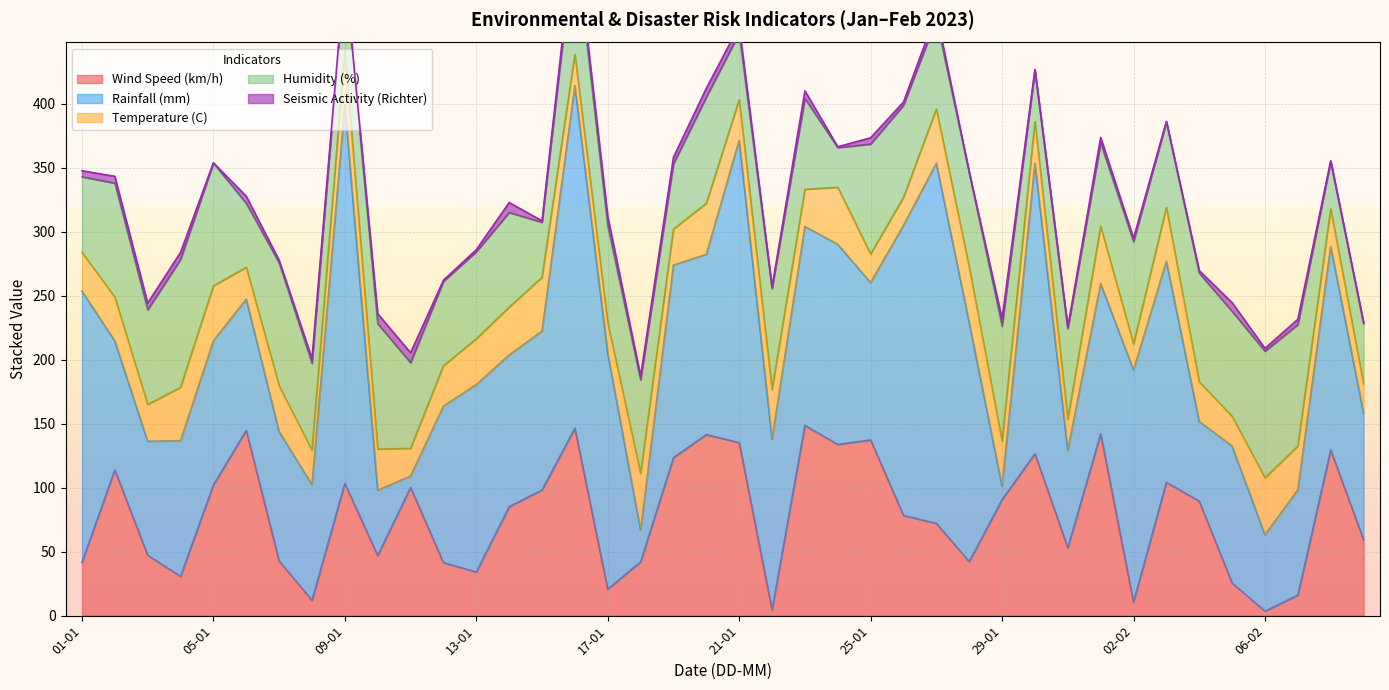

Which series ends up on top after the final intersection of Wind Speed (km/h) and Humidity (%)?

Wind Speed (km/h)